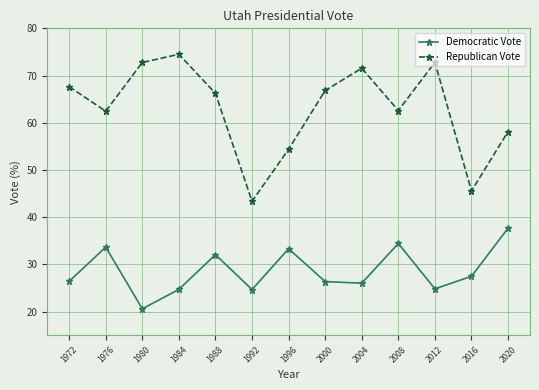

The Democratic Vote series shows 20.2 at 1976. True or false?

False